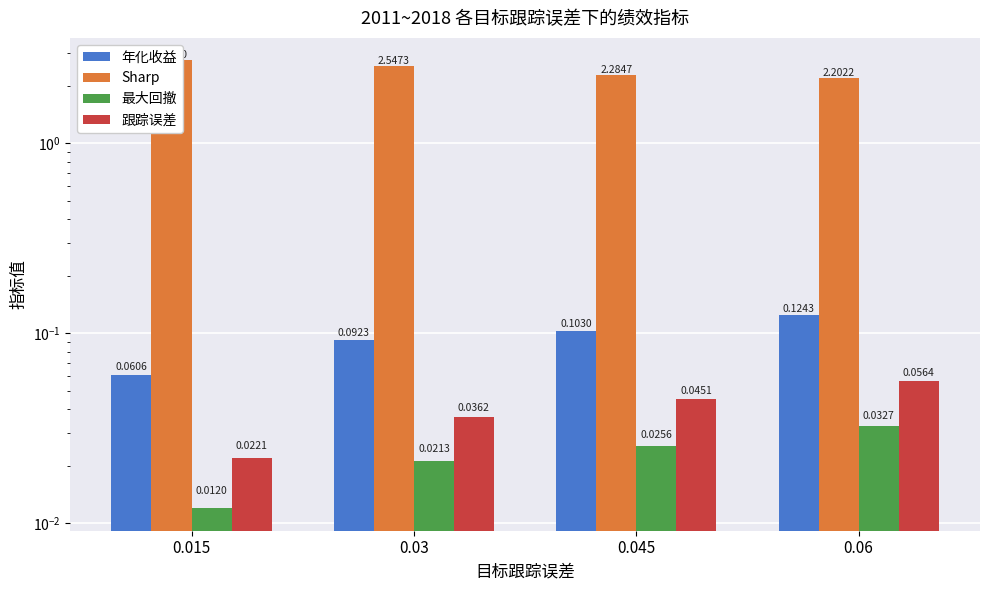

What is the label of the 2nd bar from the right?

0.045